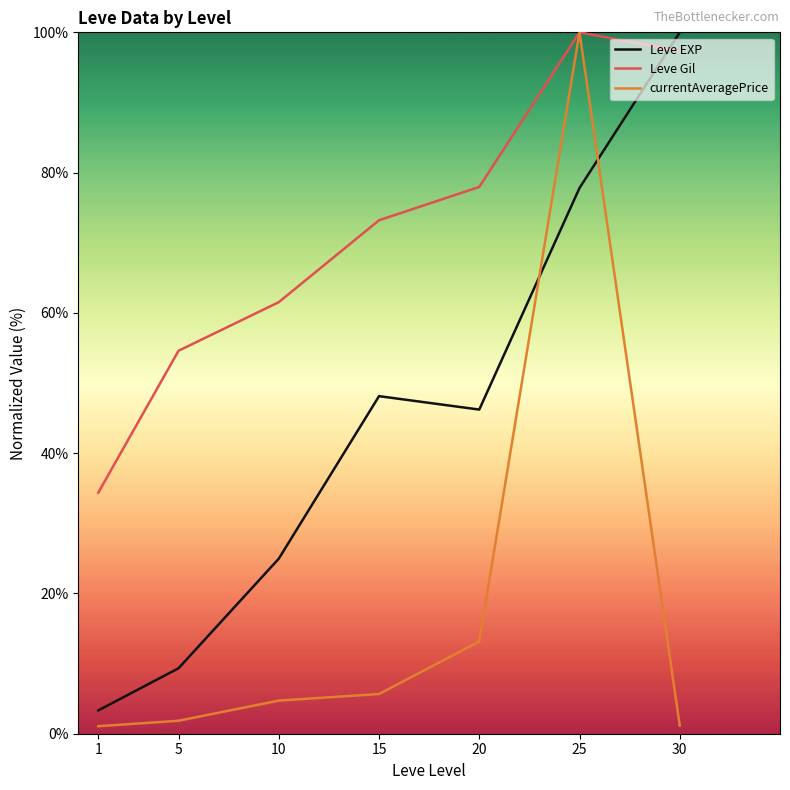

What is the average value of the Leve Gil series?

71.3